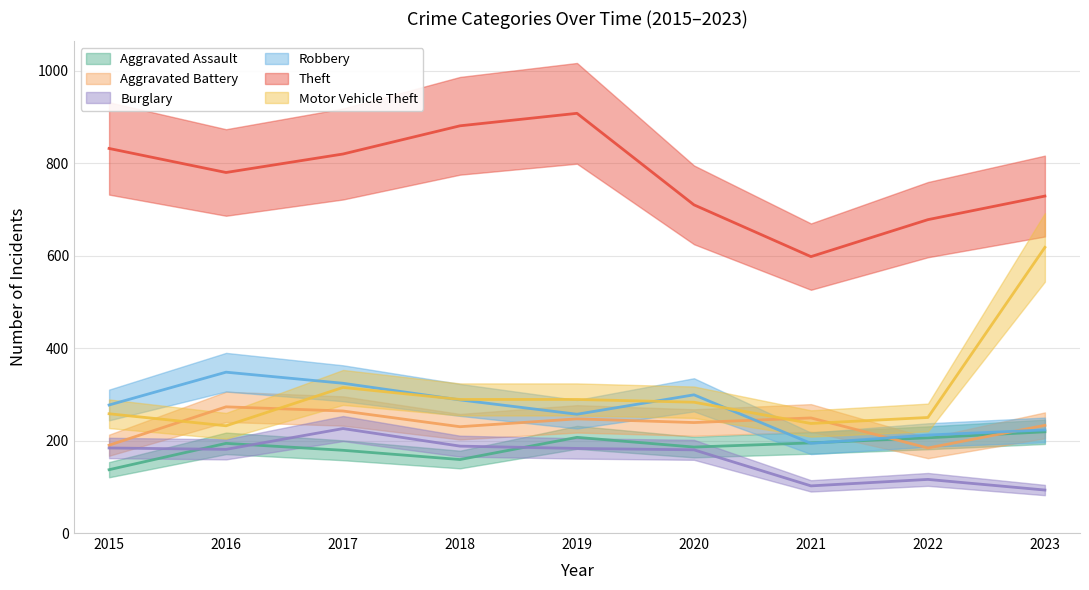

List the labels in order of Aggravated Battery value, largest first.

2016, 2017, 2021, 2019, 2020, 2023, 2018, 2015, 2022